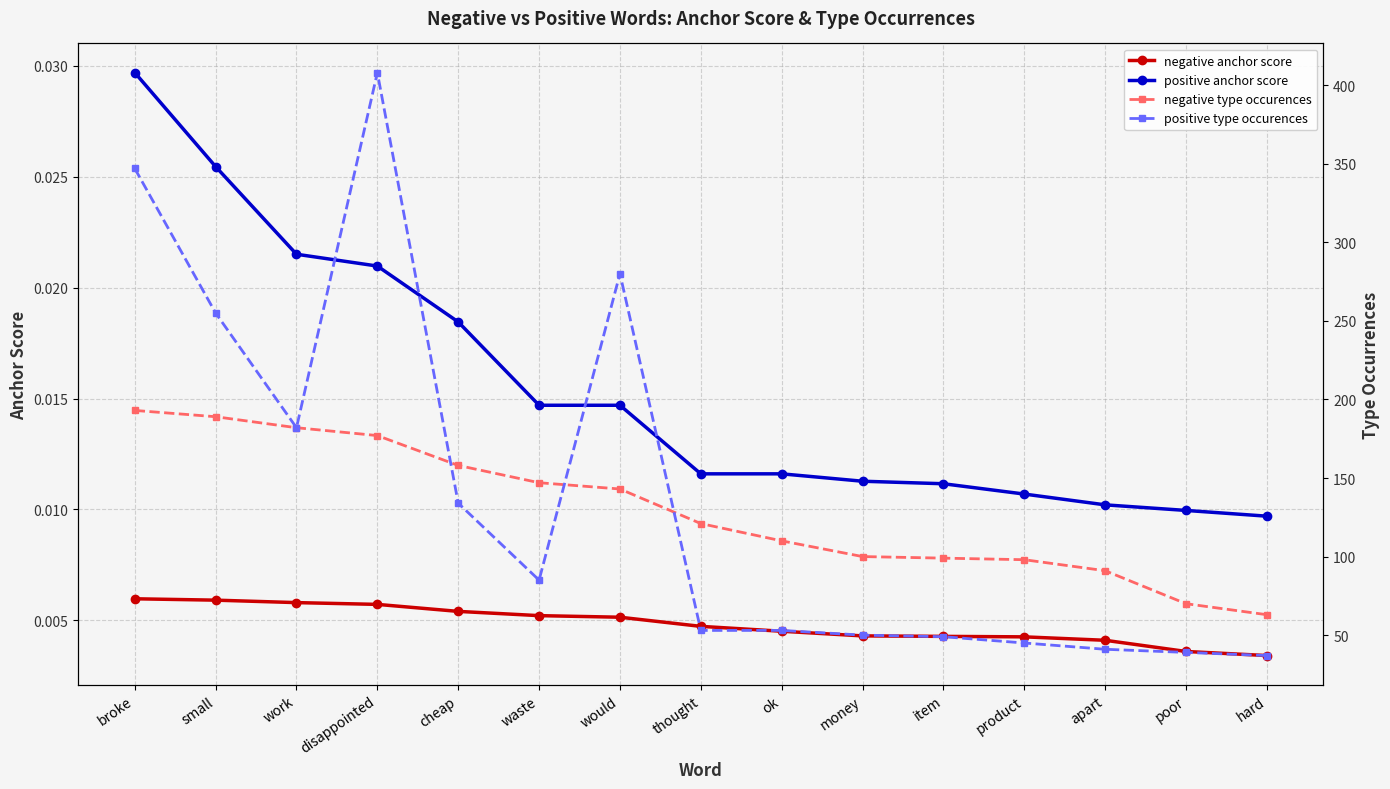

What are all the series names shown in the legend?

negative anchor score, positive anchor score, negative type occurences, positive type occurences